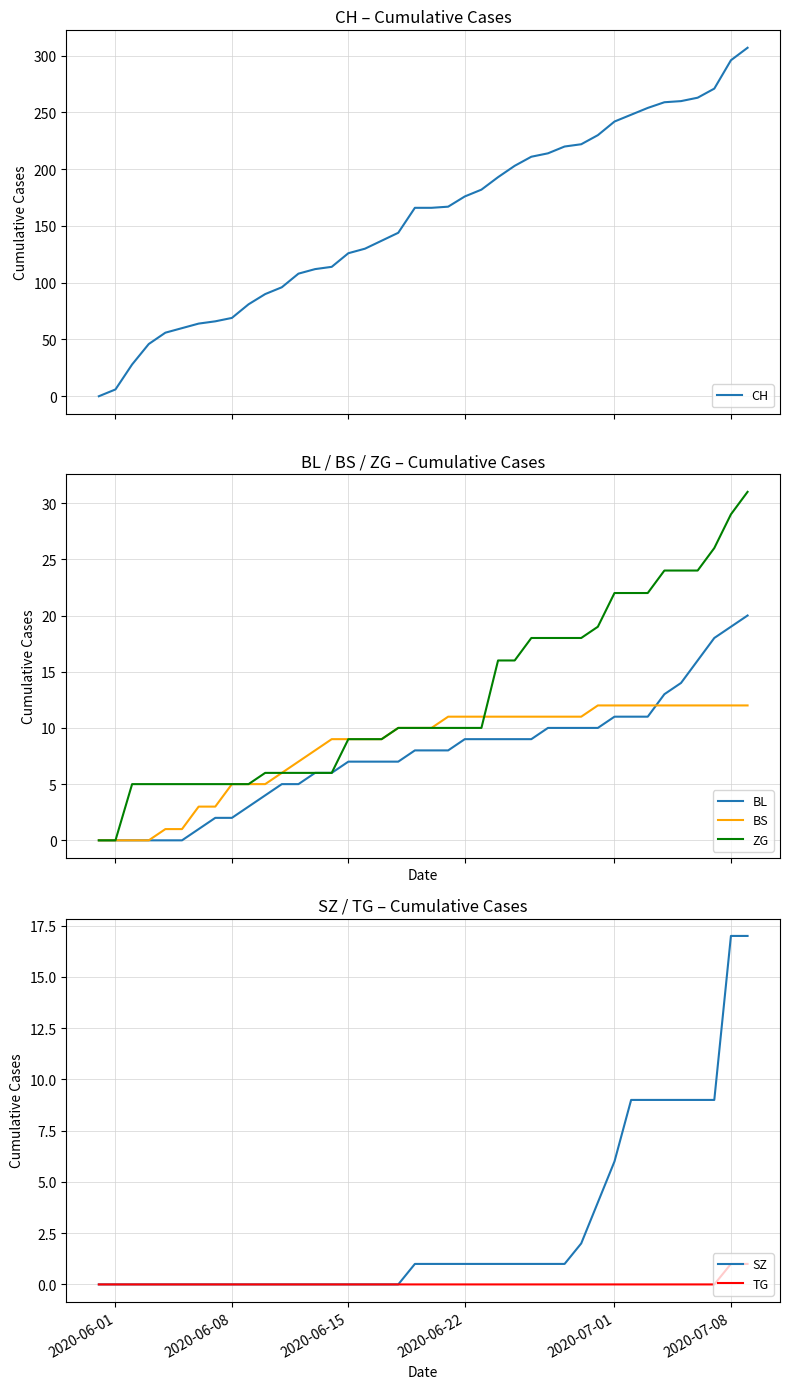

What are all the series names shown in the legend?

CH, BL, BS, ZG, SZ, TG